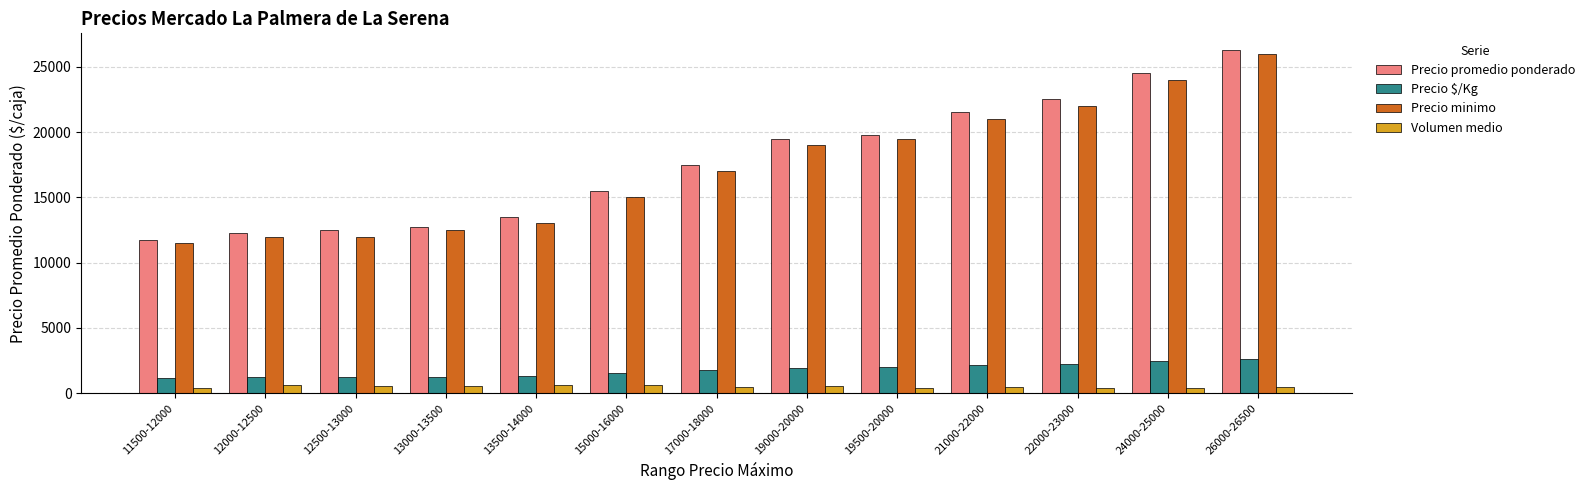

Read the Volumen medio value at 26000-26500, to the nearest 10.

480